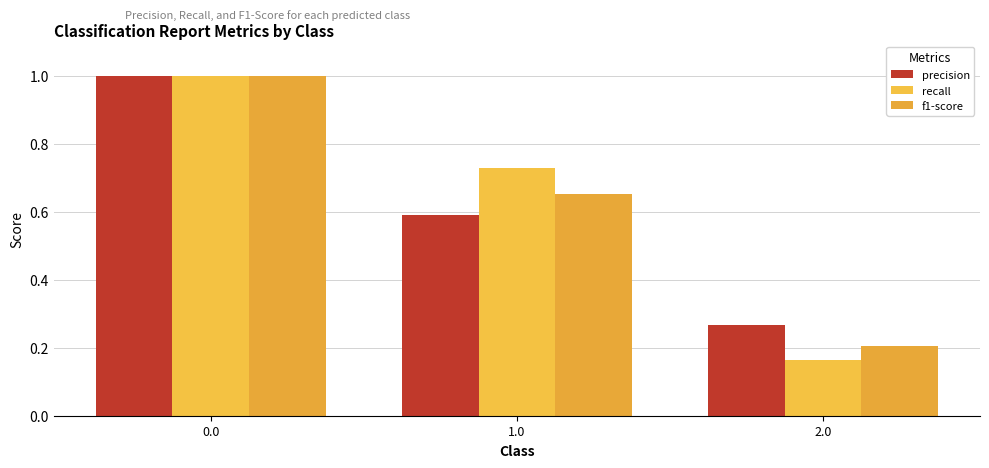

Which series has the widest spread of values?

recall